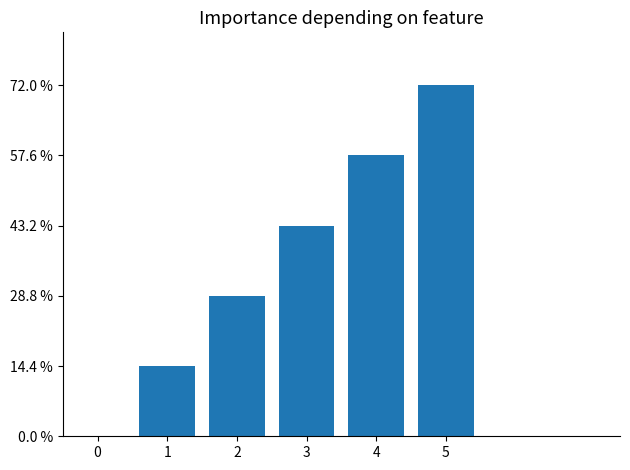

Rank the categories by value from lowest to highest.

0, 1, 2, 3, 4, 5